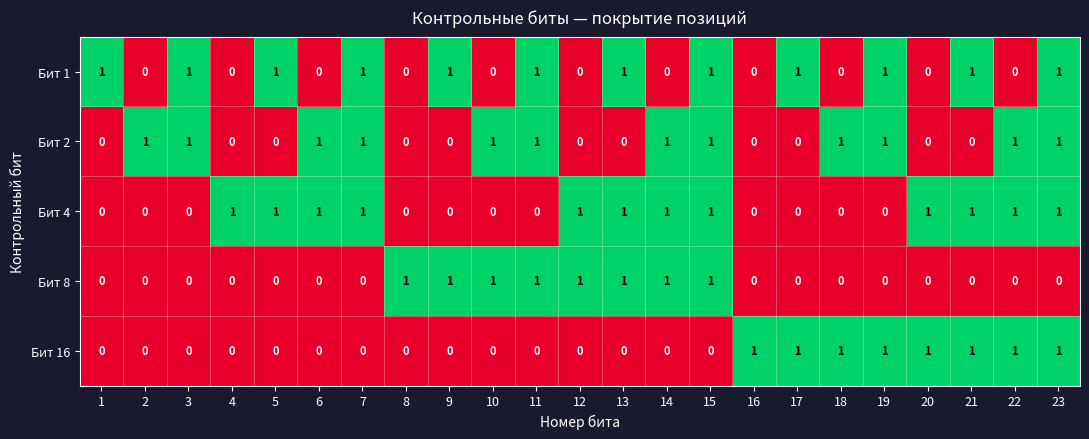

What is the sum of all Бит 2 values?

12